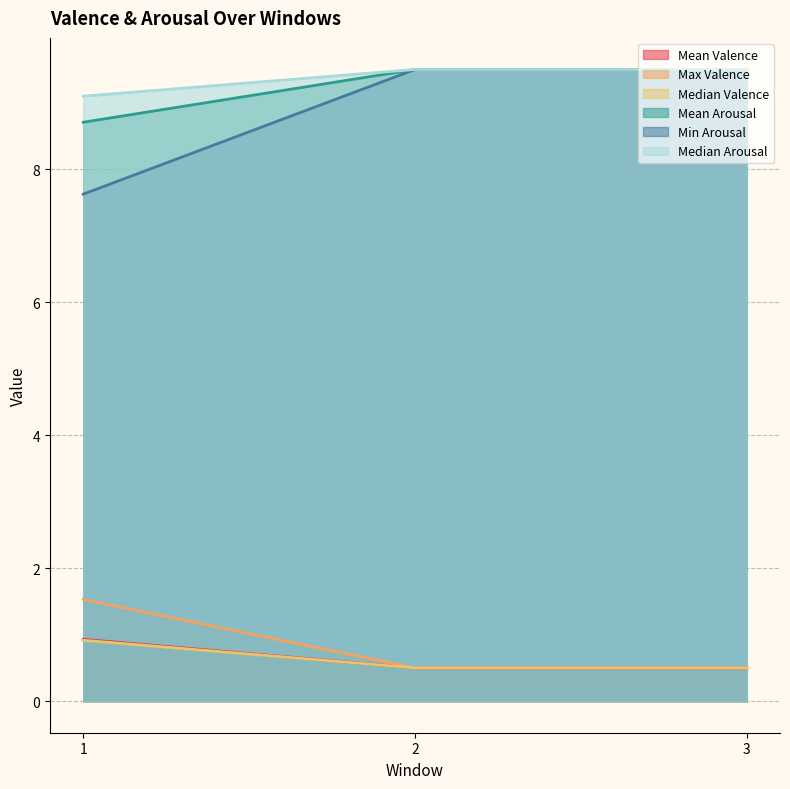

How many categories are shown in the chart?

3